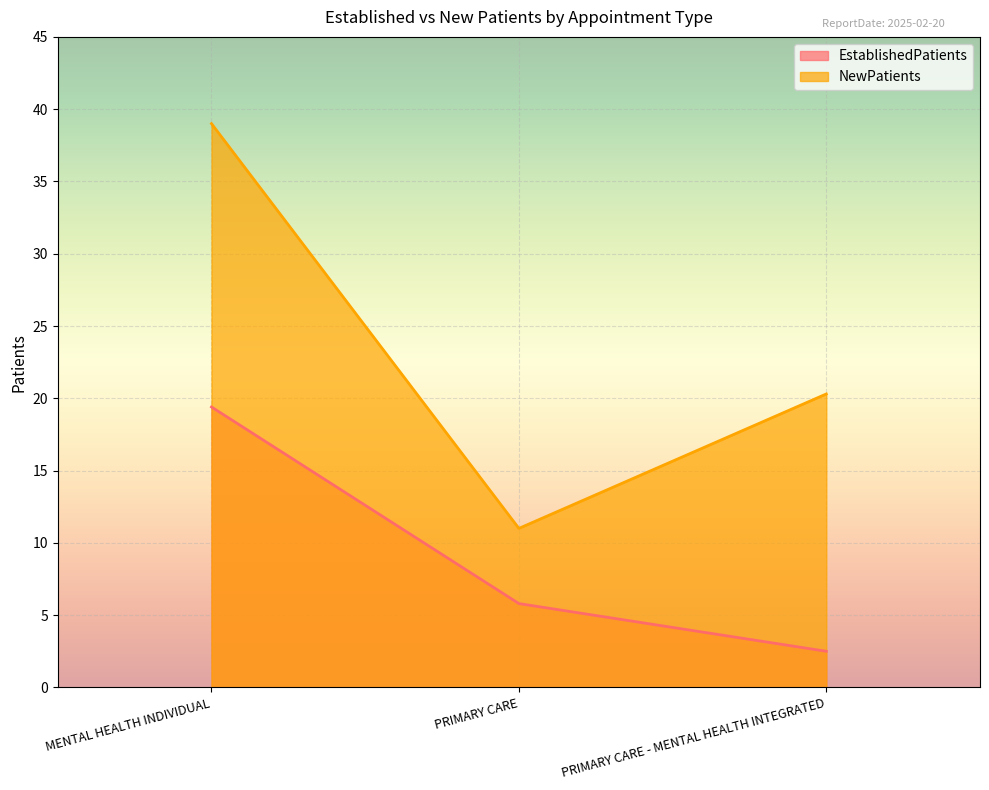

Read the NewPatients value at PRIMARY CARE - MENTAL HEALTH INTEGRATED.

20.3